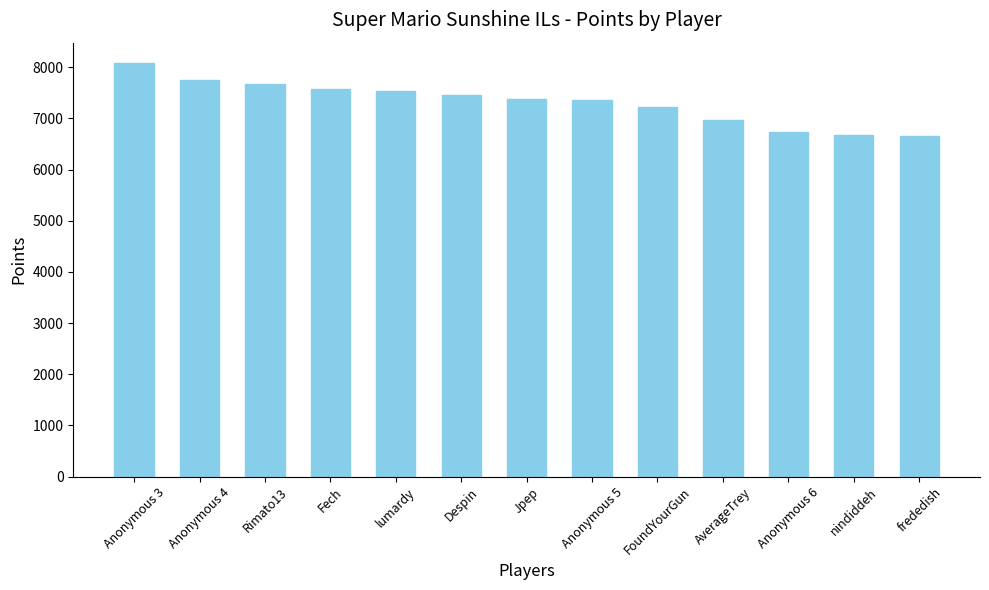

What is the difference between the maximum and second lowest values?

1404